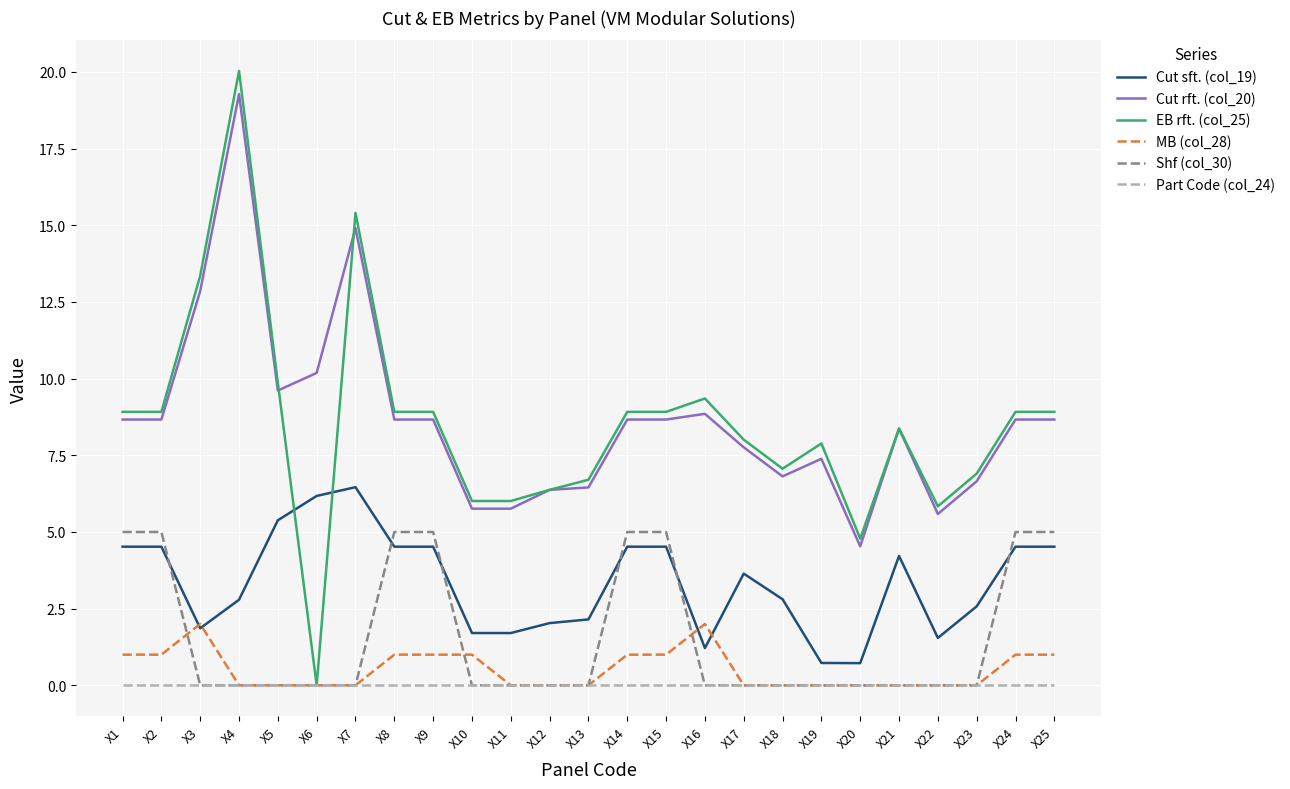

Which category has the lowest value in the EB rft. (col_25) series?

X6